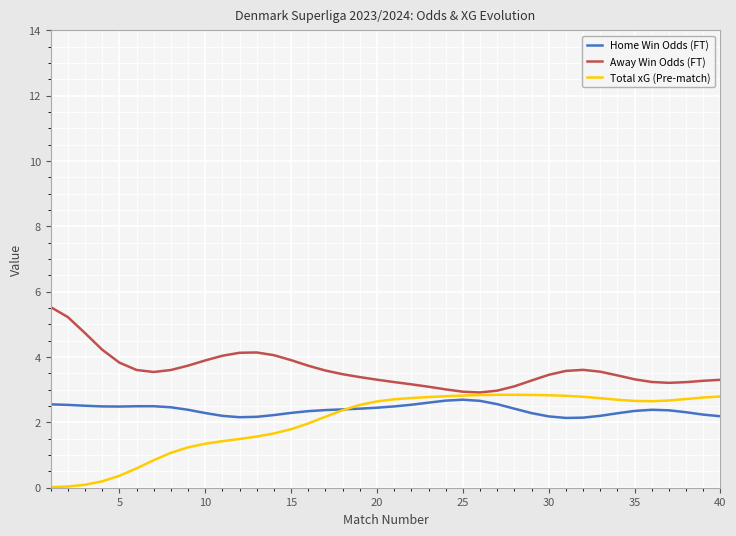

Which series has the largest total across all categories?

Away Win Odds (FT)